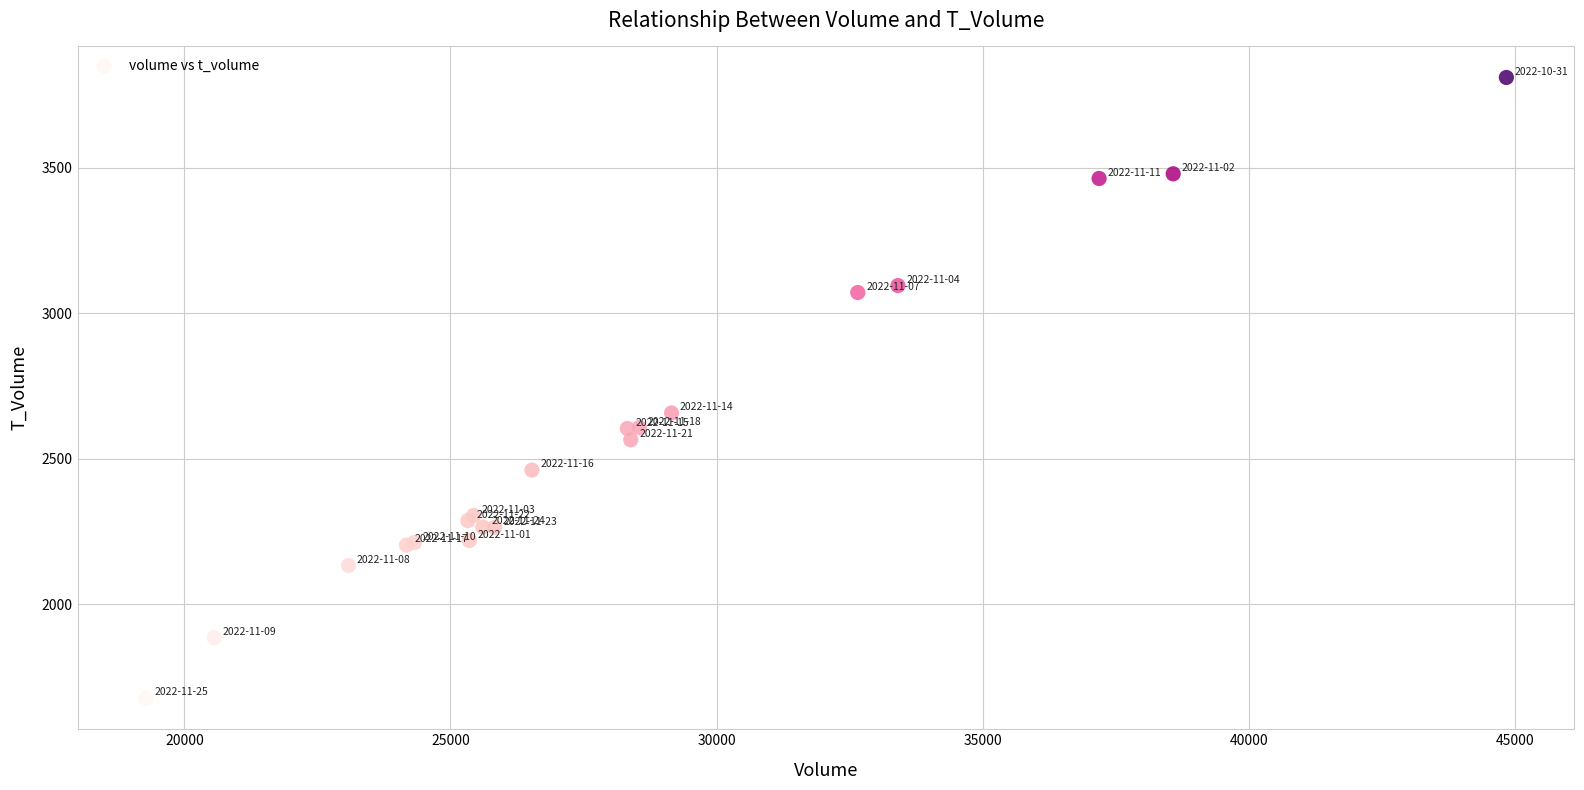

What Y value in the scatter plot is closest to 2743?

2657